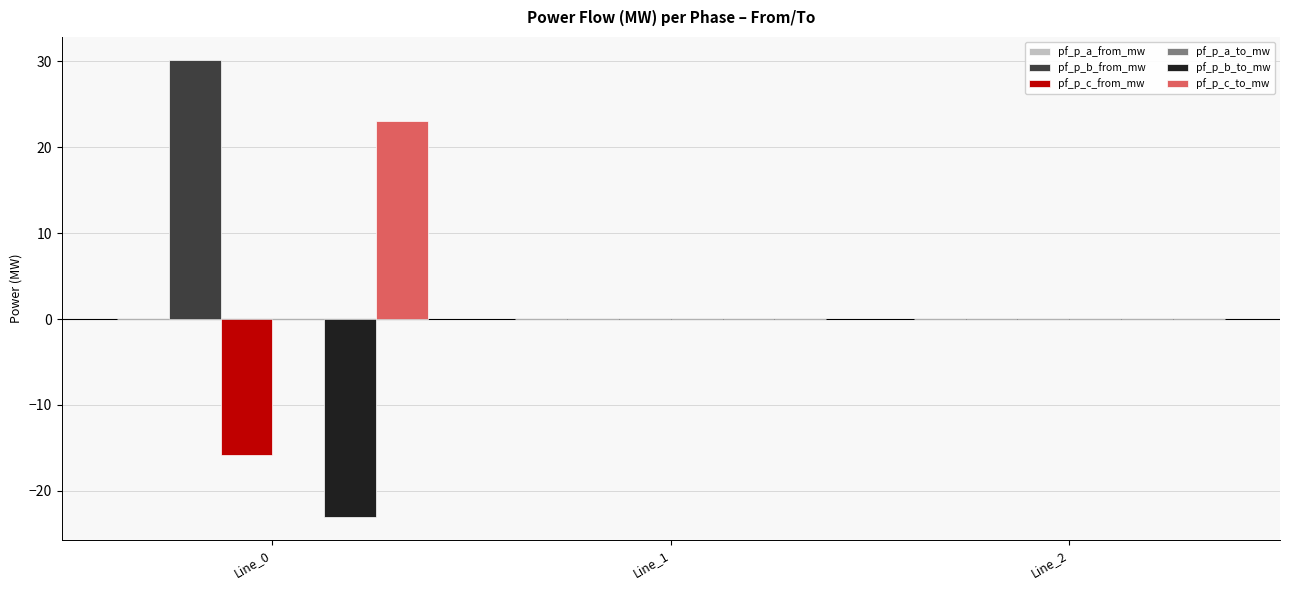

At which category is the sum across all series the highest?

Line_0